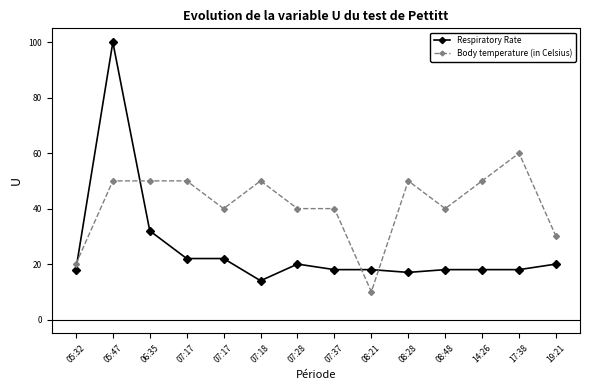

Is it true that Respiratory Rate equals 6.0 at 07:18?

False